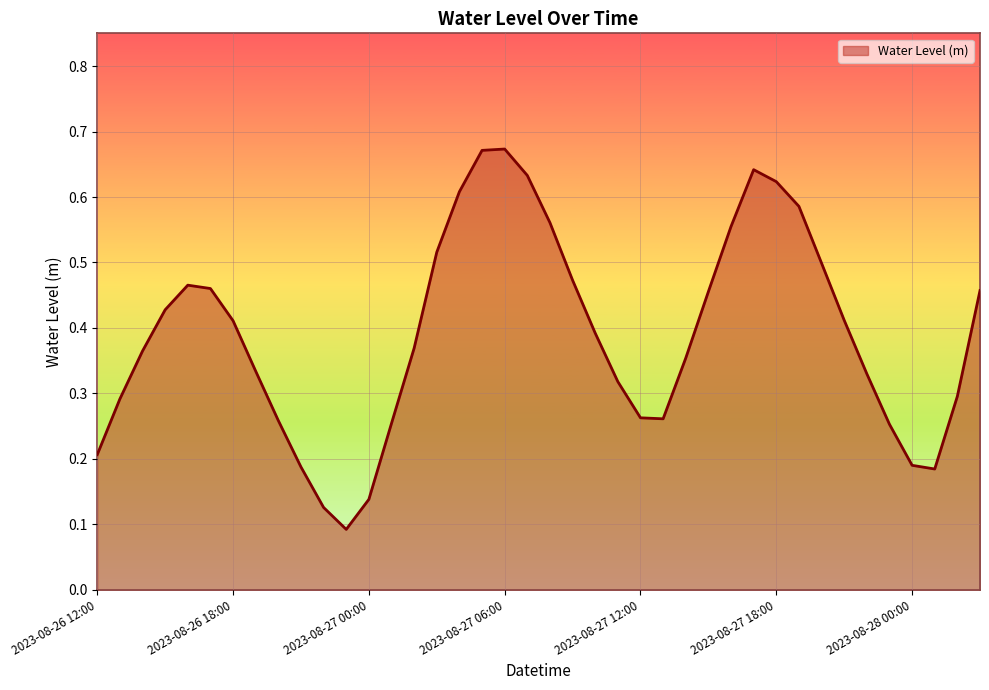

True or false: the data has more than 0 interior local peaks.

True